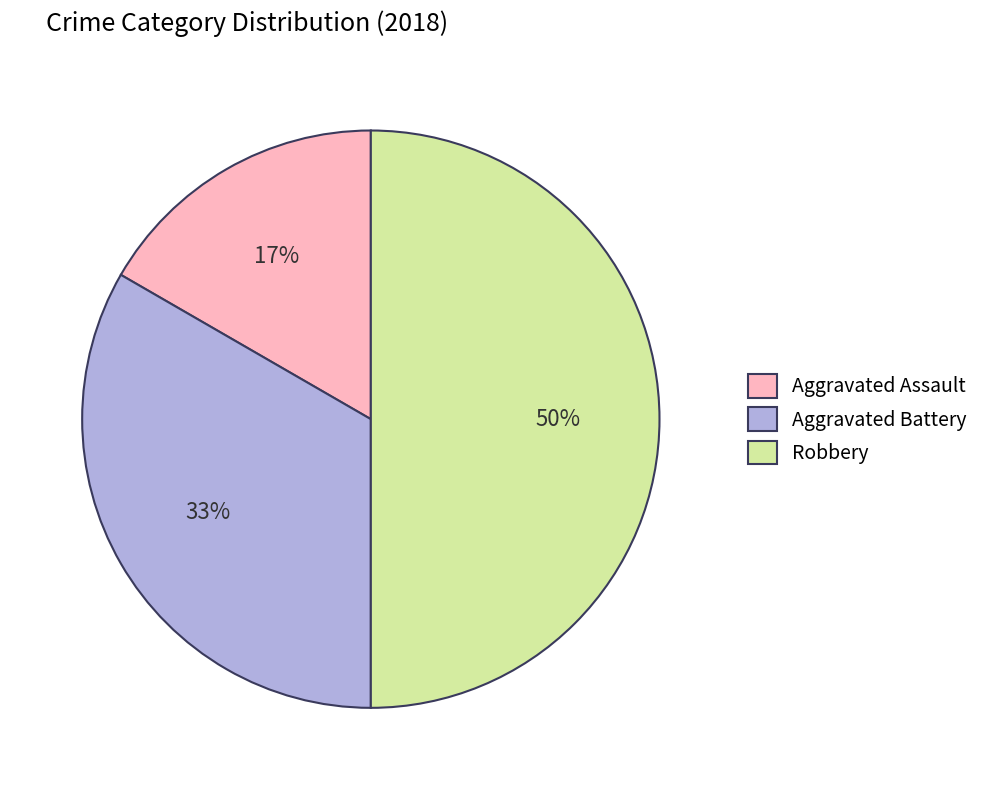

Does Aggravated Battery represent more than half of the total?

No